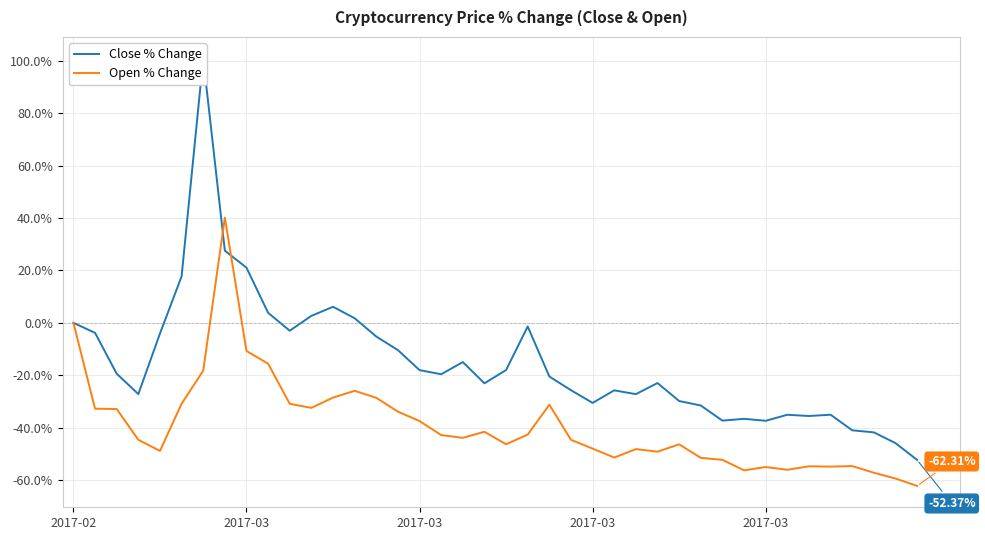

How many lines are shown in the chart?

2